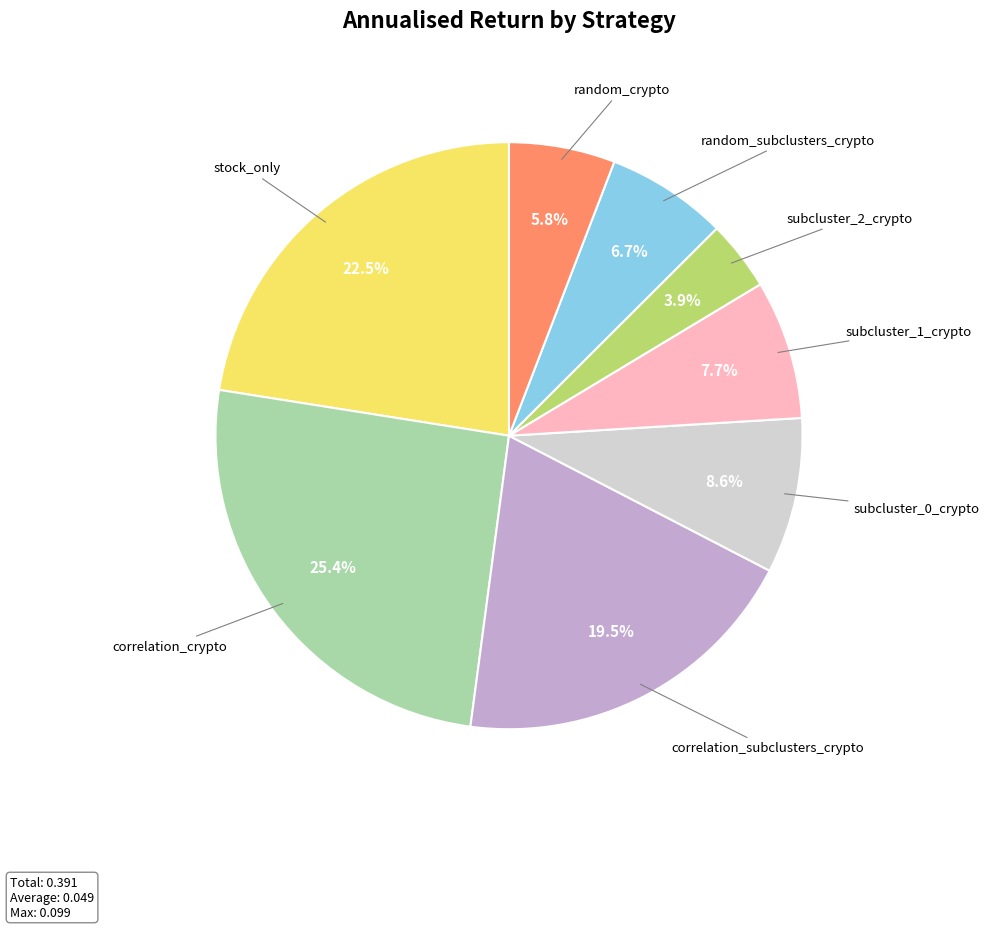

To the nearest percent, what is the difference between the correlation_crypto and stock_only slice percentages?

3%